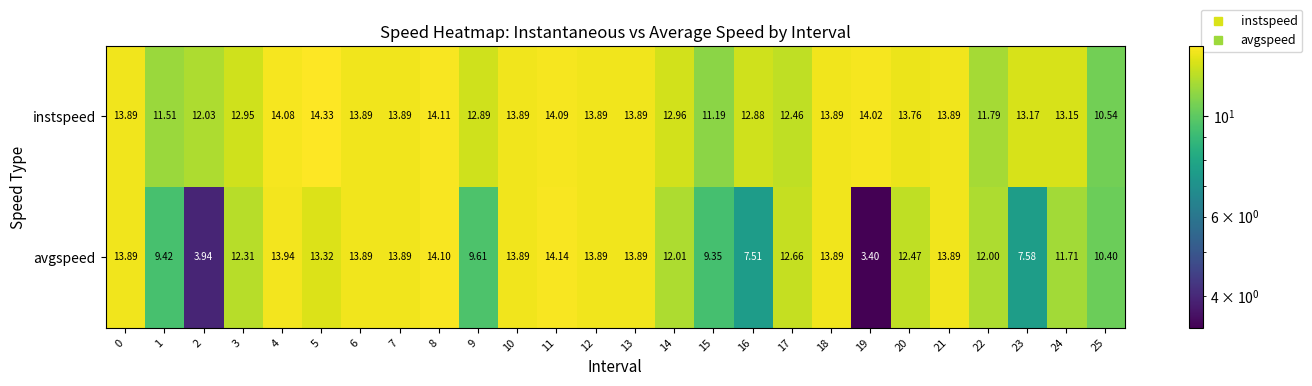

Between 3 and 13, which series saw the biggest shift?

avgspeed